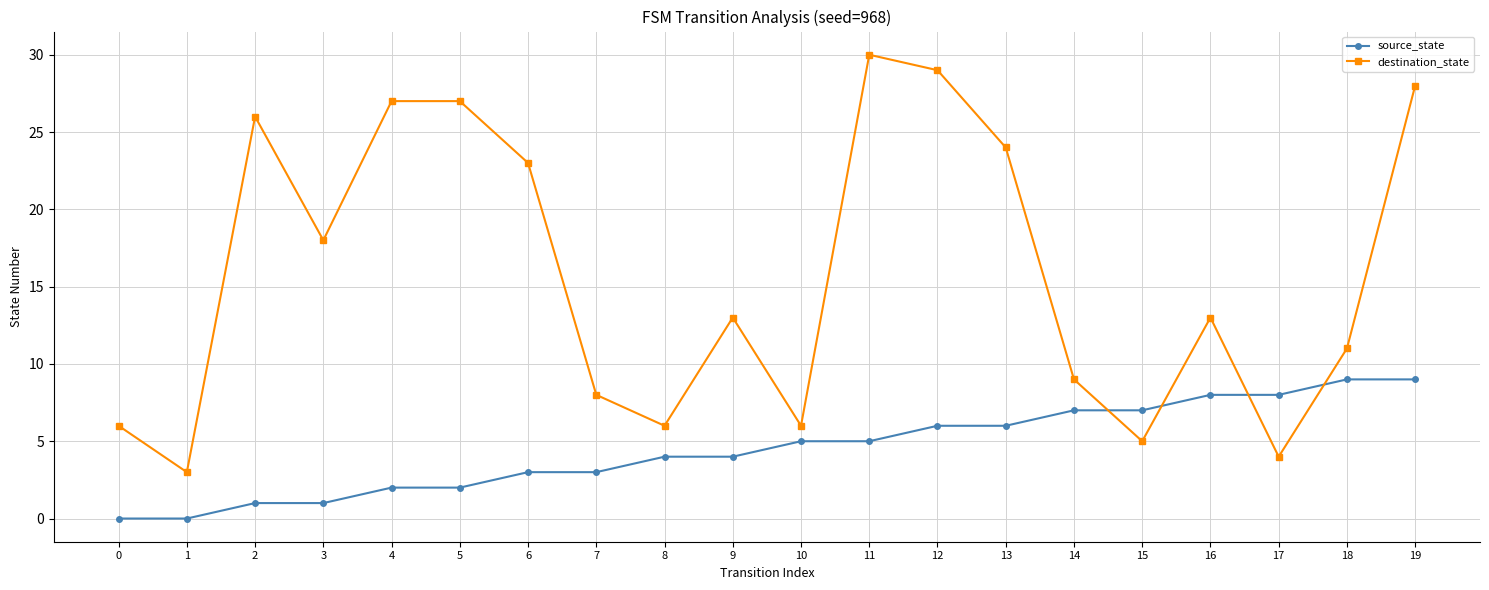

Which category has the highest value across all series?

11